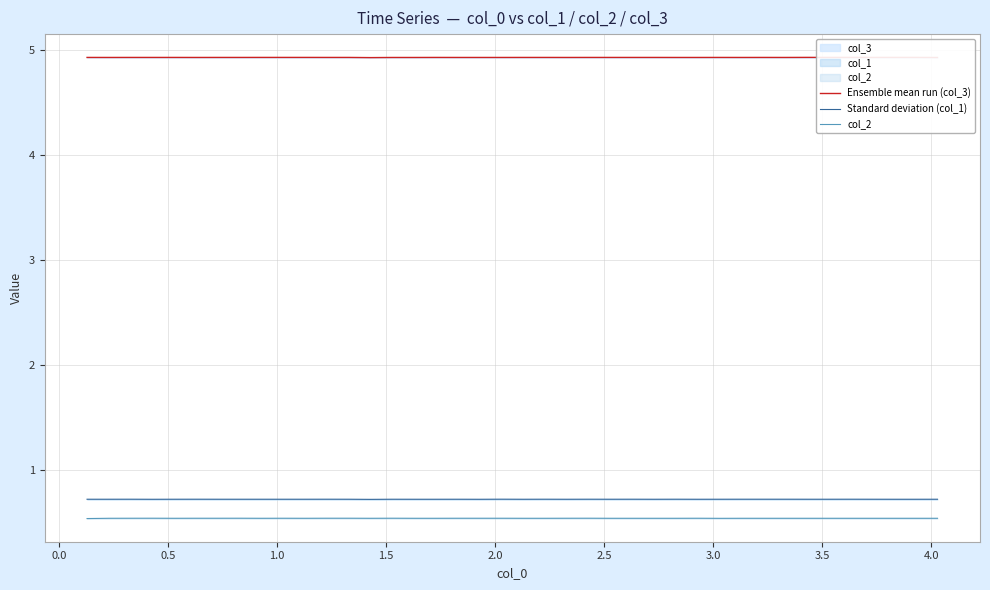

What is the average value of the col_2 series?

0.5